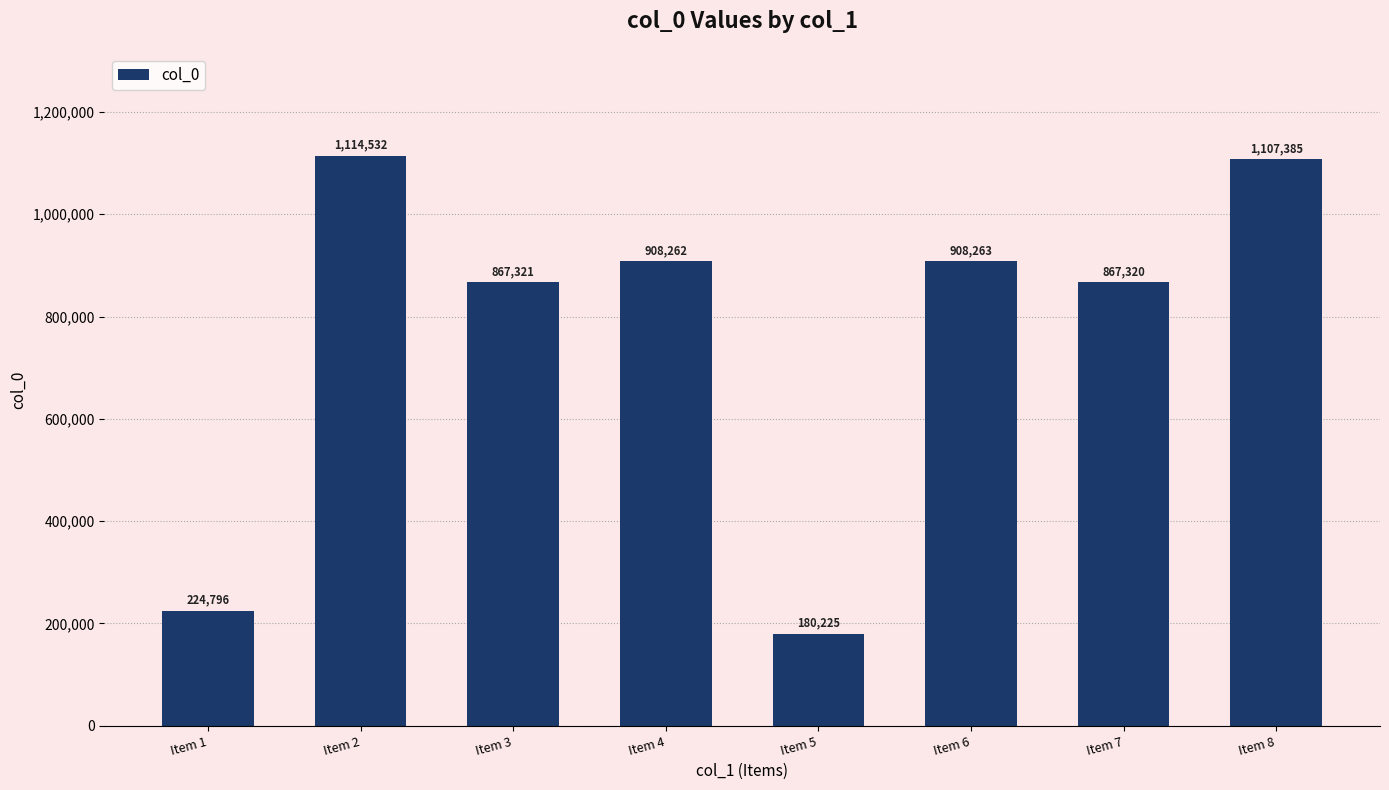

What is the change in value from Item 3 to Item 8?

+240064